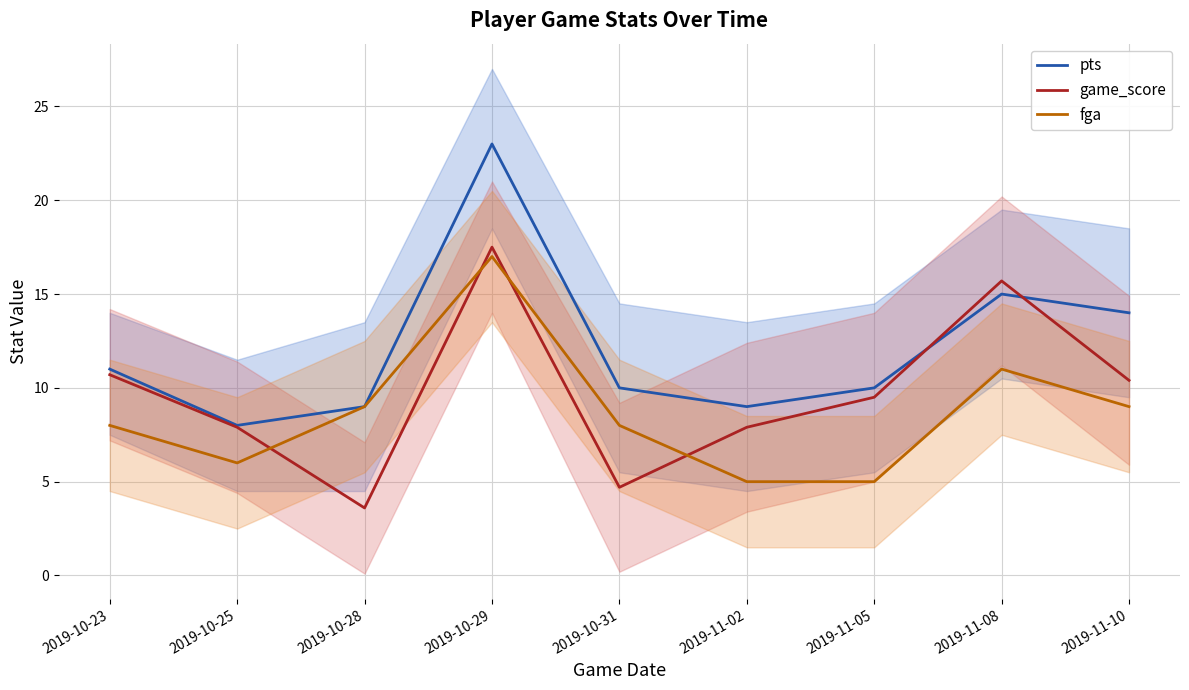

True or false: game_score has a value of 9.5 at 2019-11-05.

True